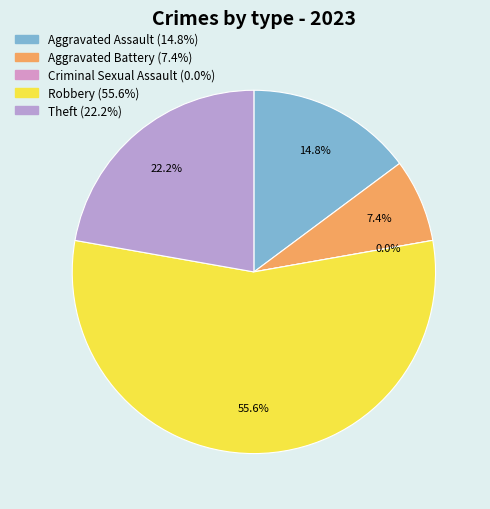

Does any single category account for the majority?

Yes